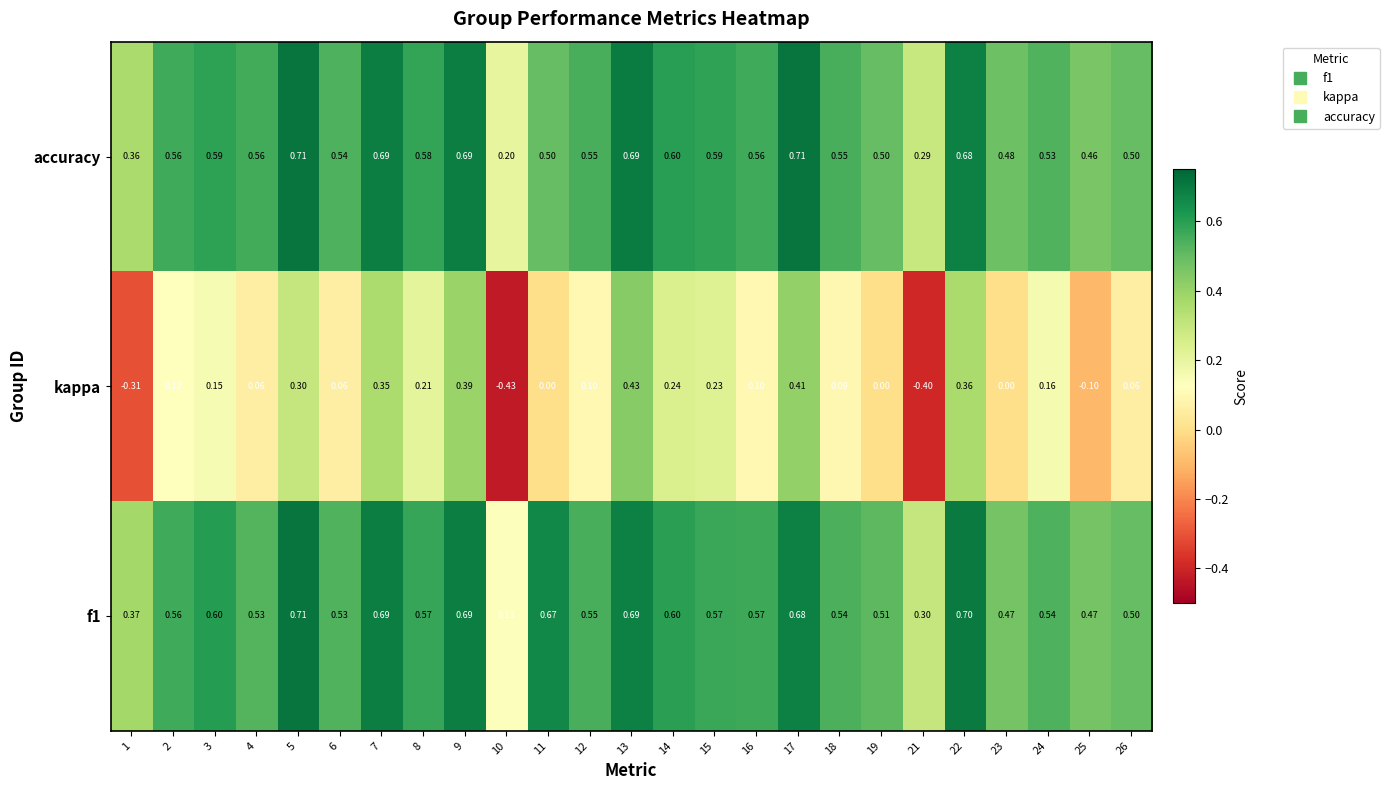

Which series has the largest range (max minus min)?

kappa